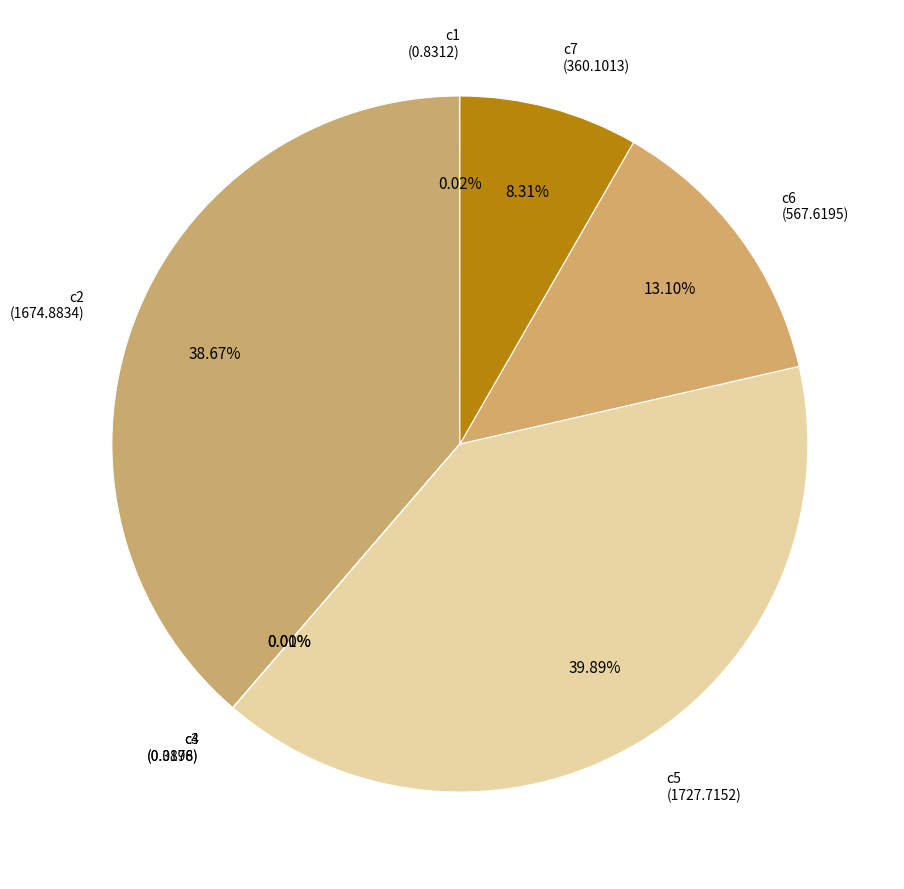

Is c7 the majority of the pie?

No